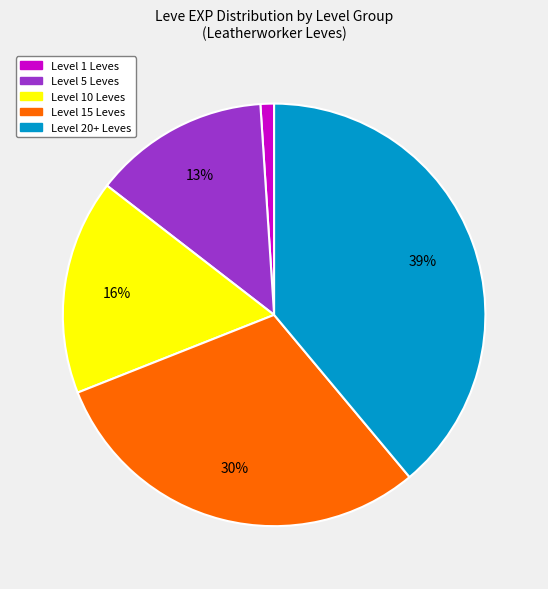

To the nearest percent, what is the average slice percentage?

20%